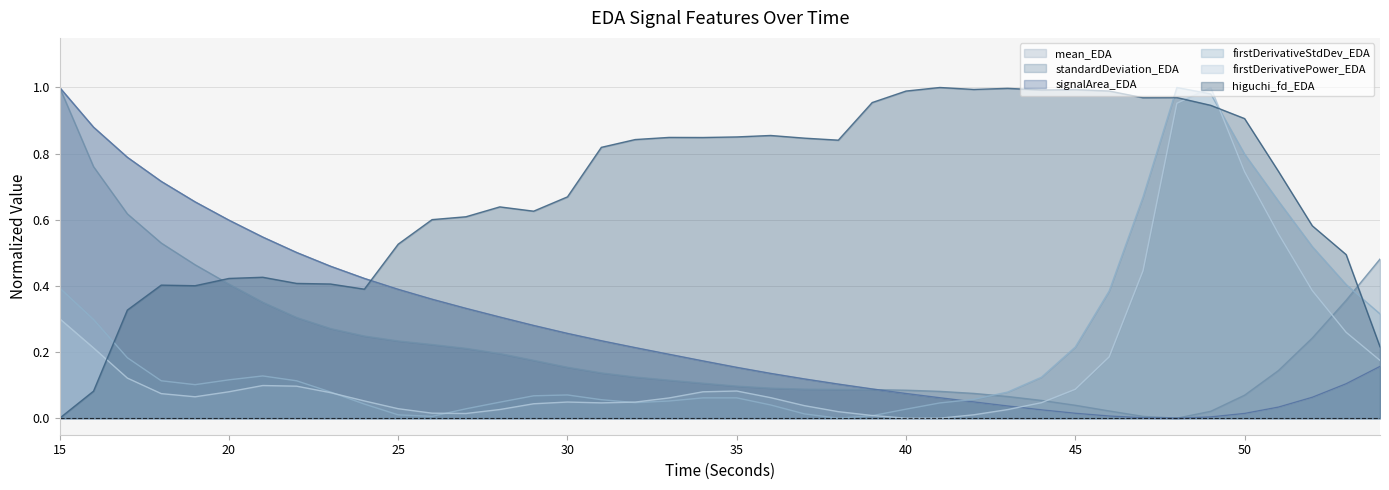

What is the difference between the maximum and minimum values in the higuchi_fd_EDA series?

1.0